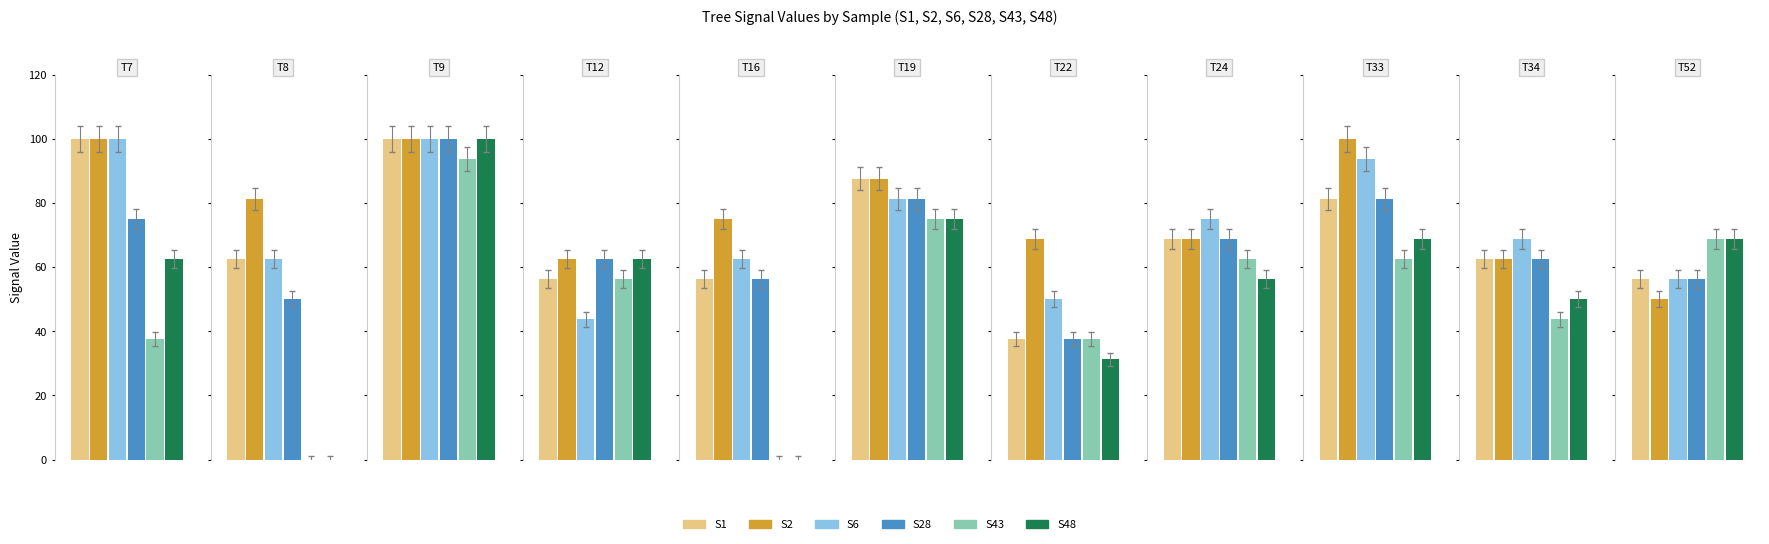

Which series has the largest range (max minus min)?

S48